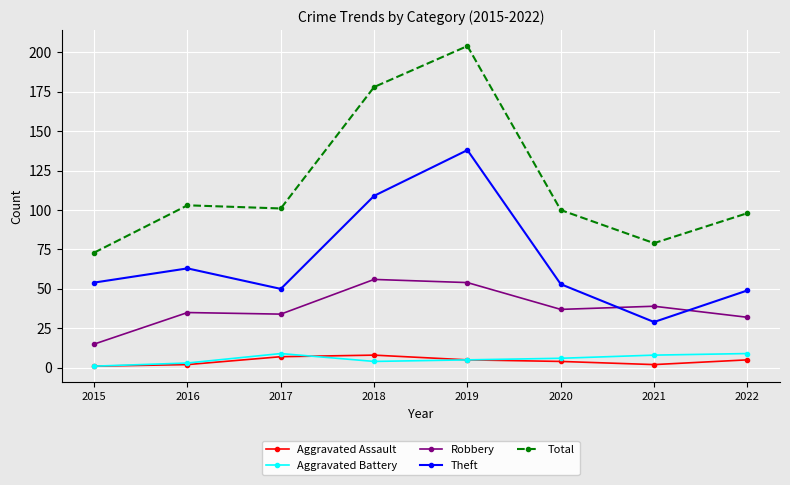

What is the value of the Aggravated Assault point at the 6th from the left?

4